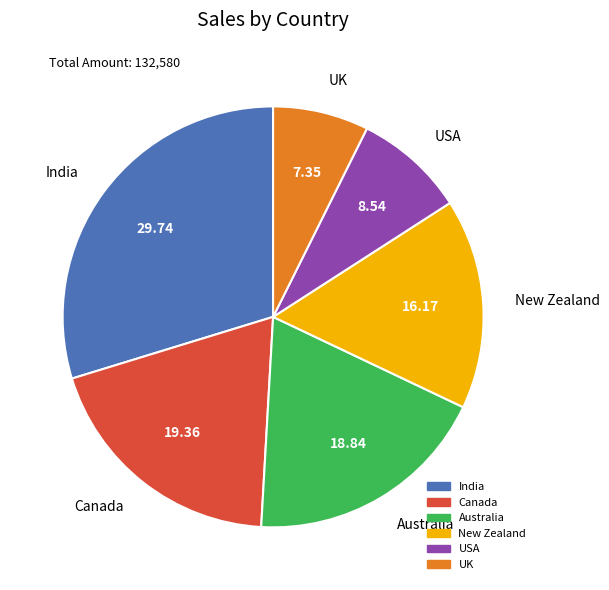

Combined, do USA and Australia account for over 50%?

No